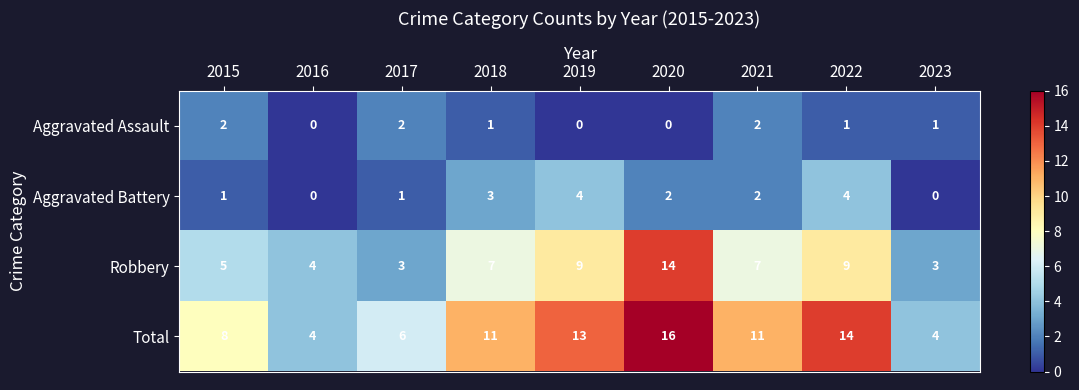

Which series has the largest total across all categories?

Total